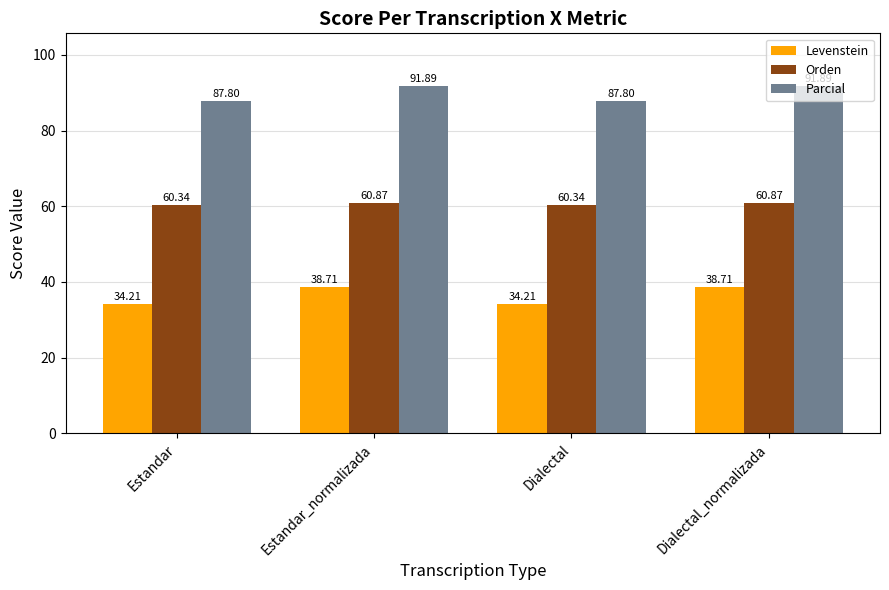

How many categories are shown in the chart?

4